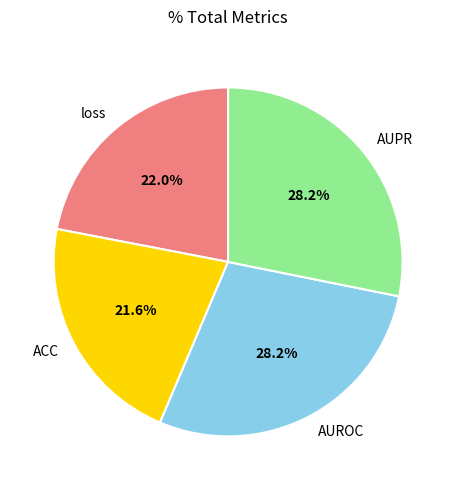

Count the number of slices in the pie.

4